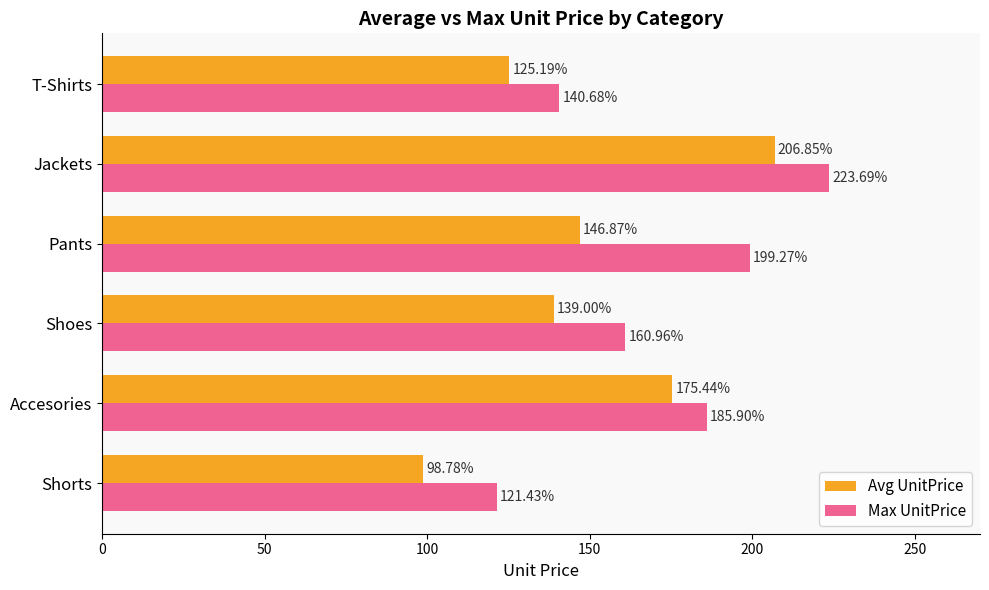

At which category is the sum across all series the highest?

Jackets